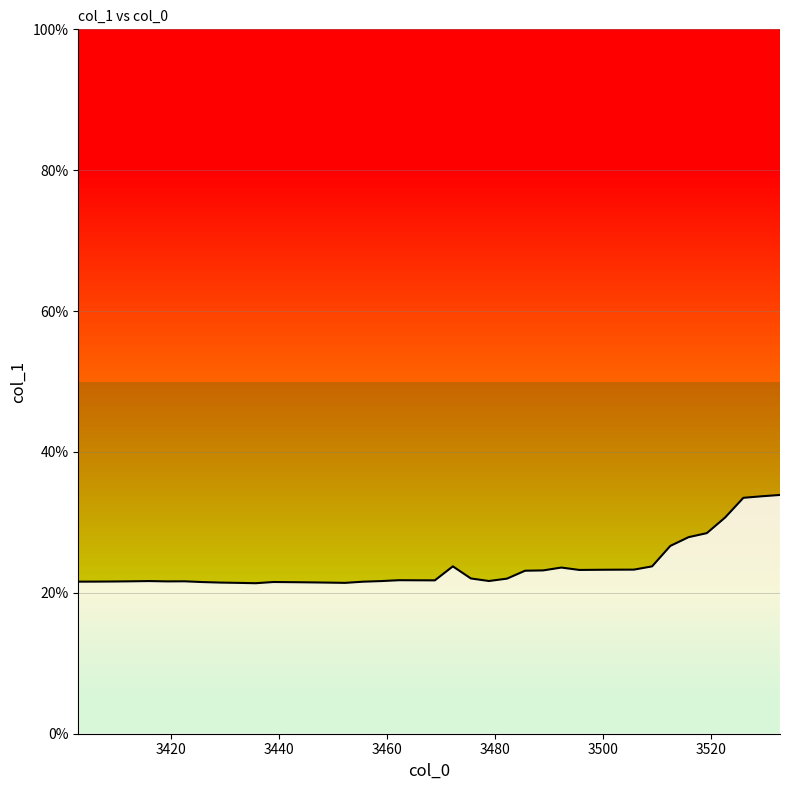

What is the difference between the second highest and minimum values?

0.1